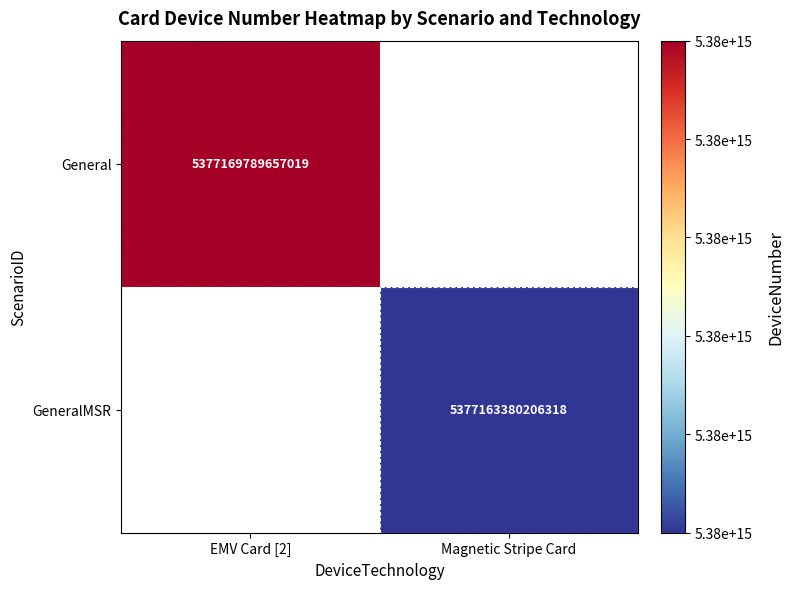

Count the number of categories in the chart.

2